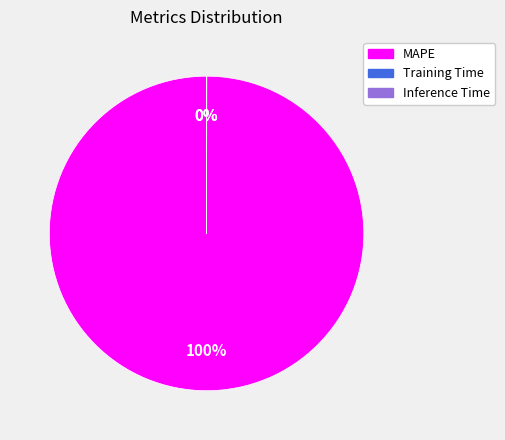

To the nearest percent, what portion does MAPE represent?

100%